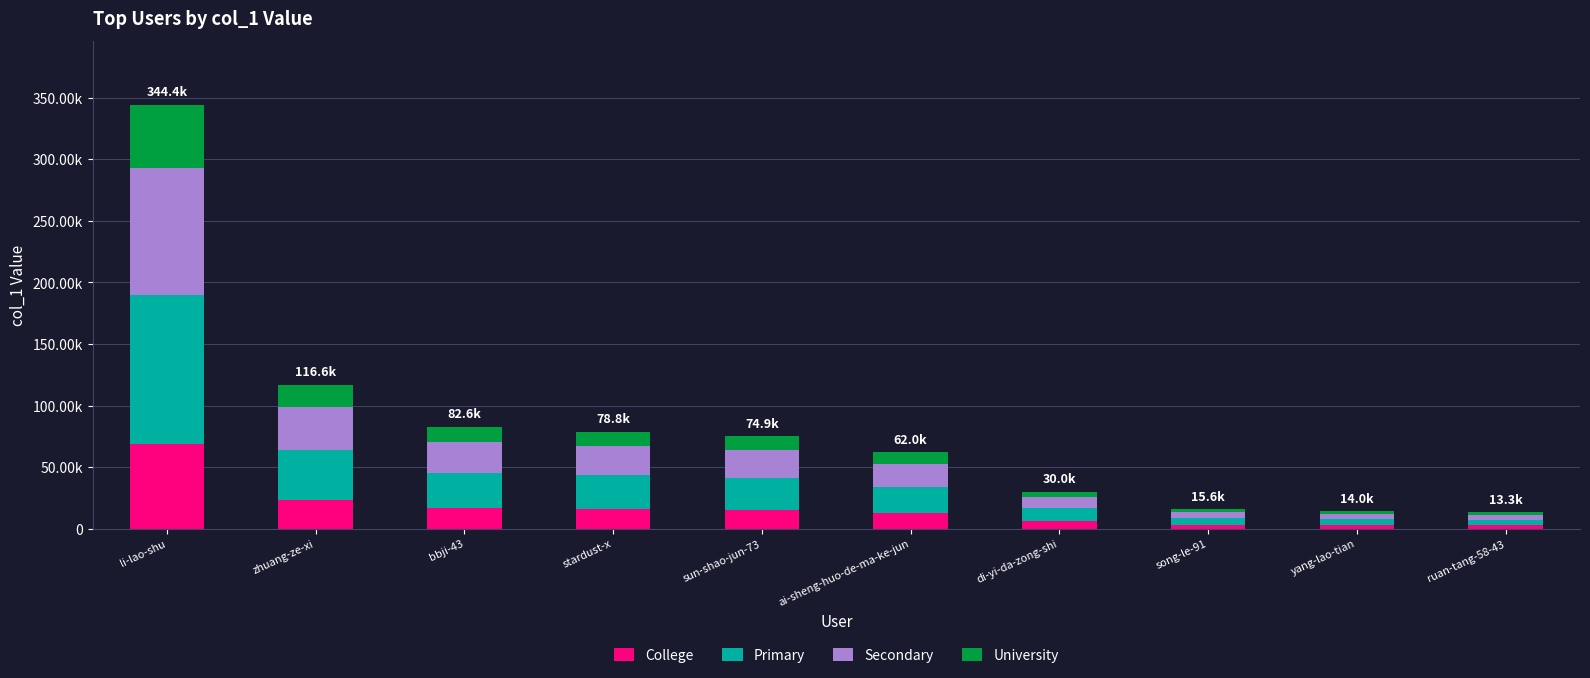

Rank the series by their maximum value, from highest to lowest.

Primary, Secondary, College, University